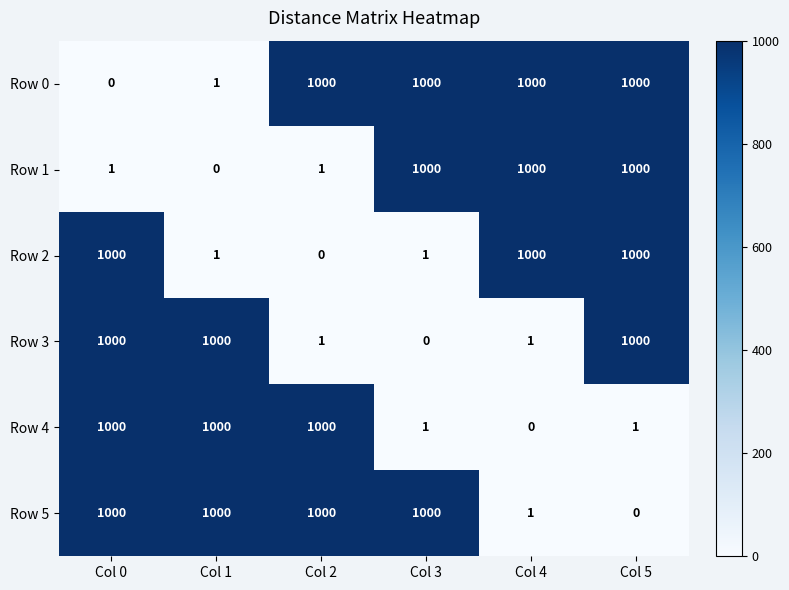

What is the greatest value displayed?

1000